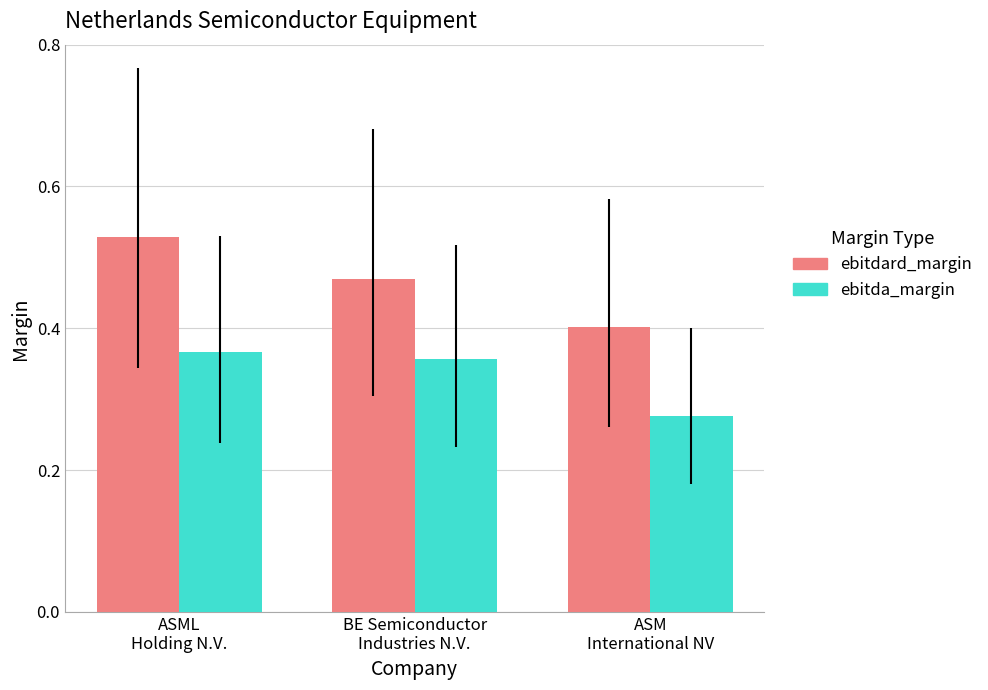

What is the sum of all ebitda_margin values?

1.0